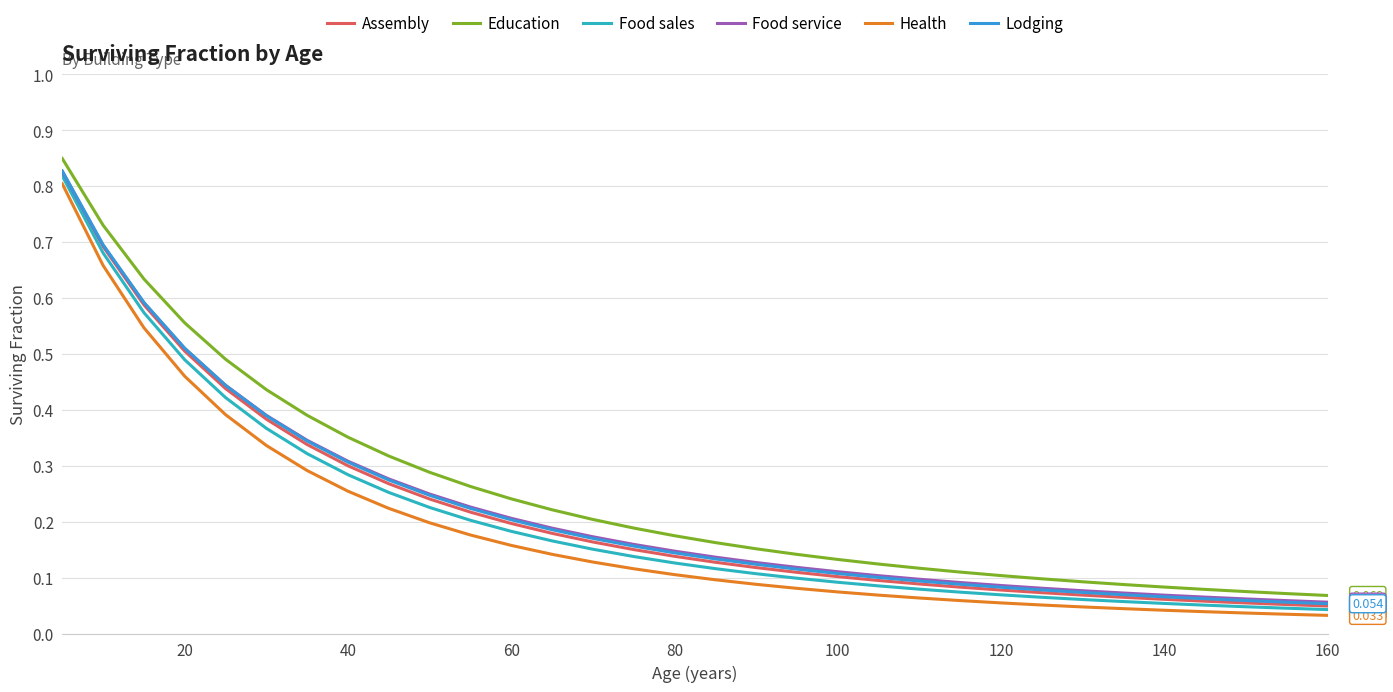

Which series has the largest range (max minus min)?

Education